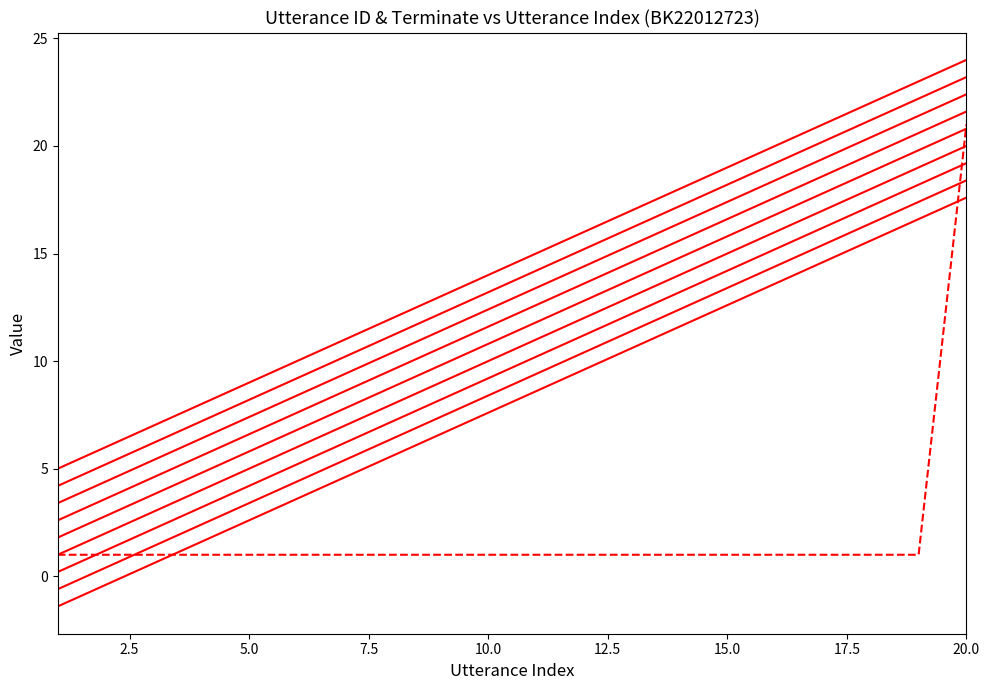

How many lines are shown in the chart?

10